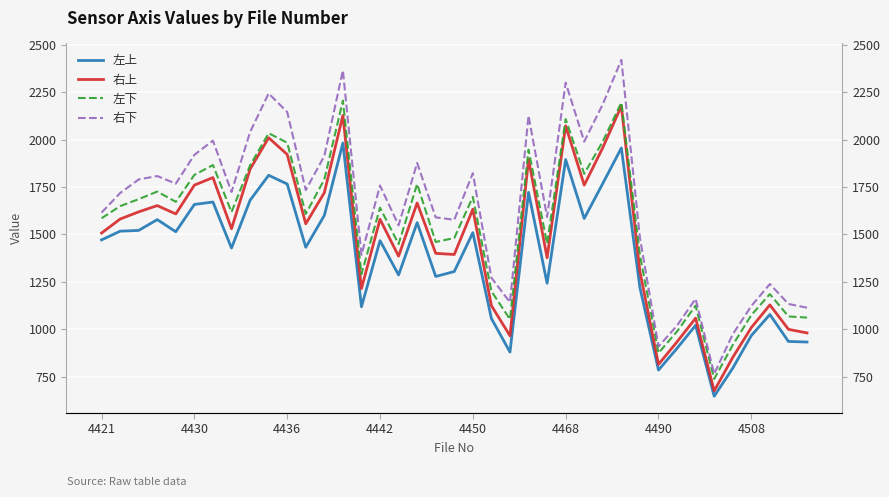

What is the average value of the 左上 series?

1373